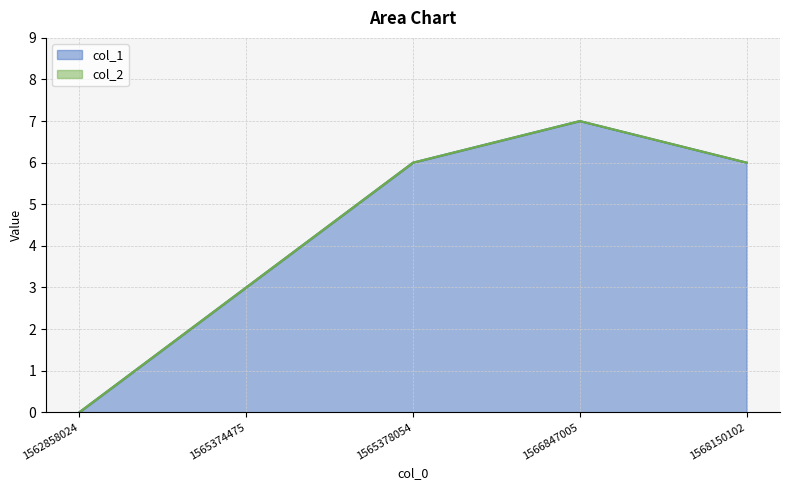

Does the chart have visible grid lines?

Yes